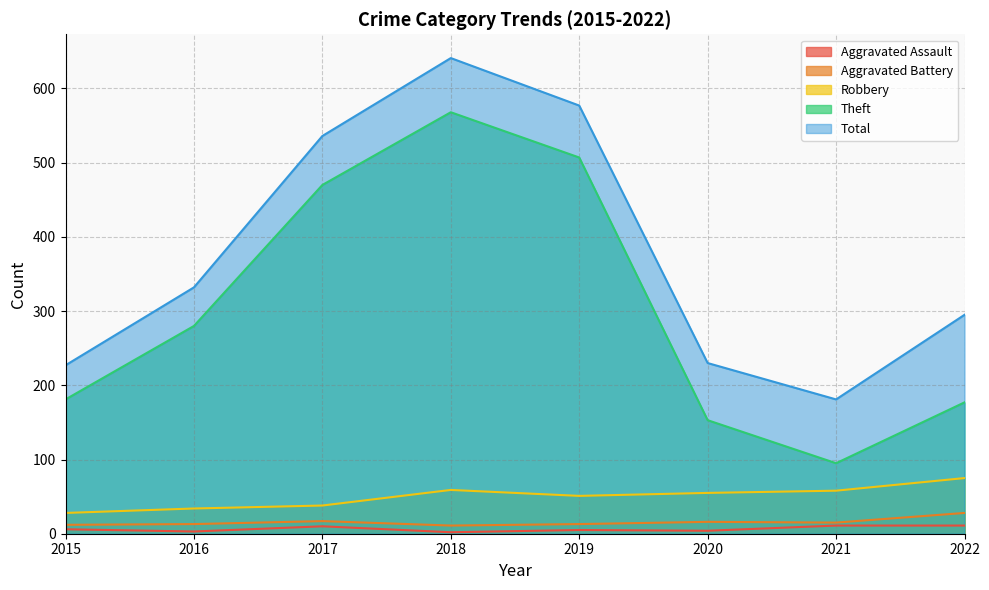

True or false: Total has a value of 536 at 2017.

True